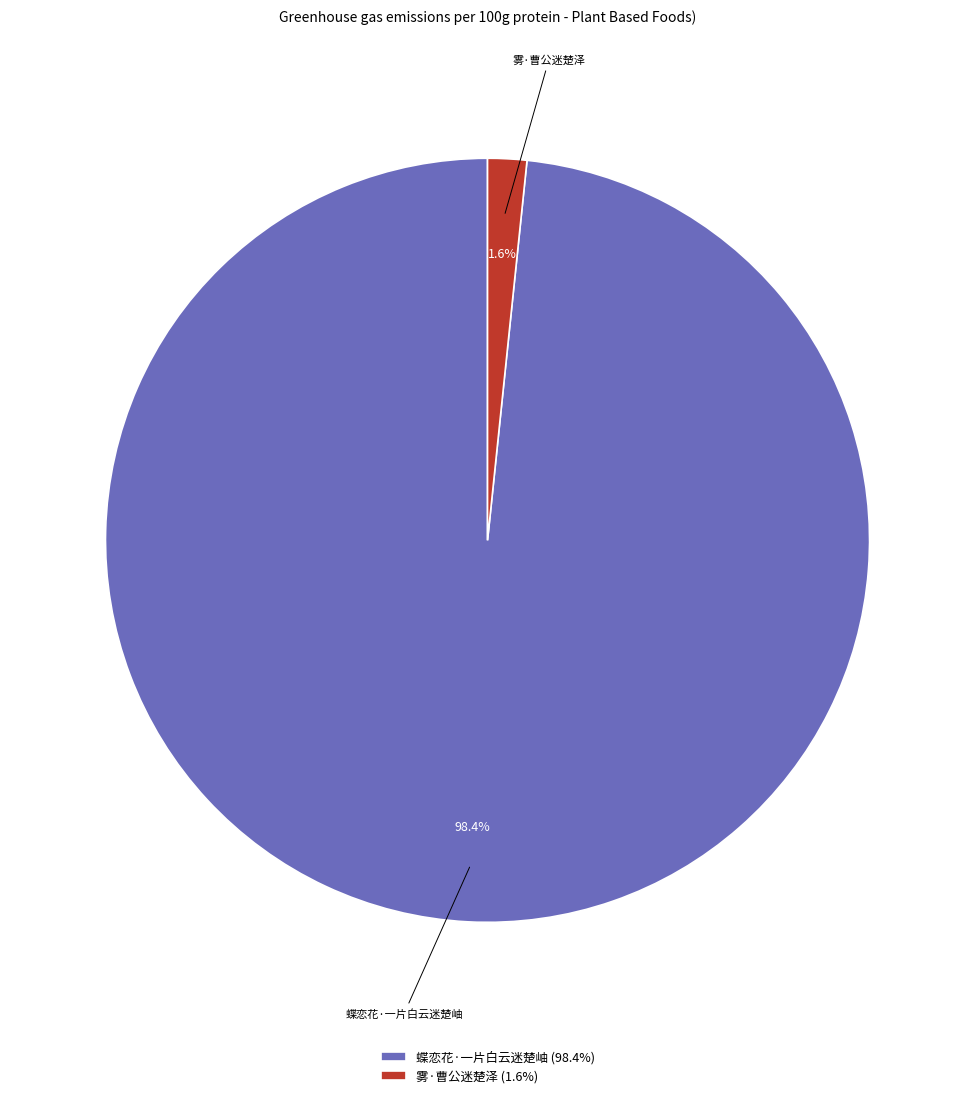

Which category has the biggest portion of the pie?

蝶恋花·一片白云迷楚岫